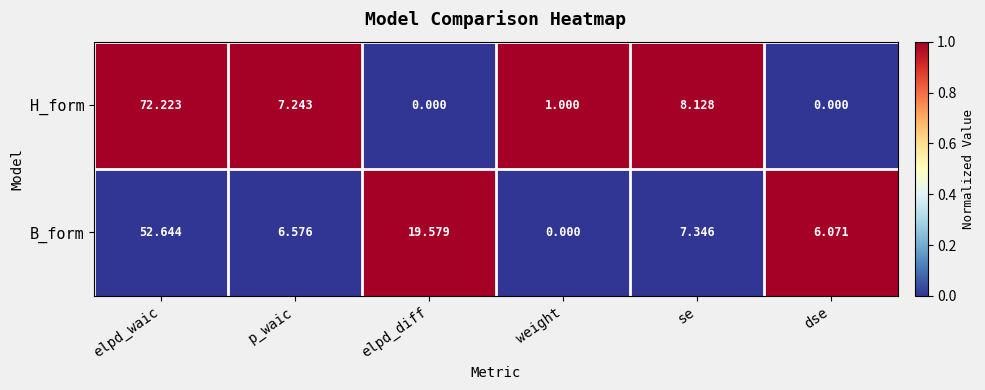

Rank the series at dse from highest to lowest value.

B_form, H_form